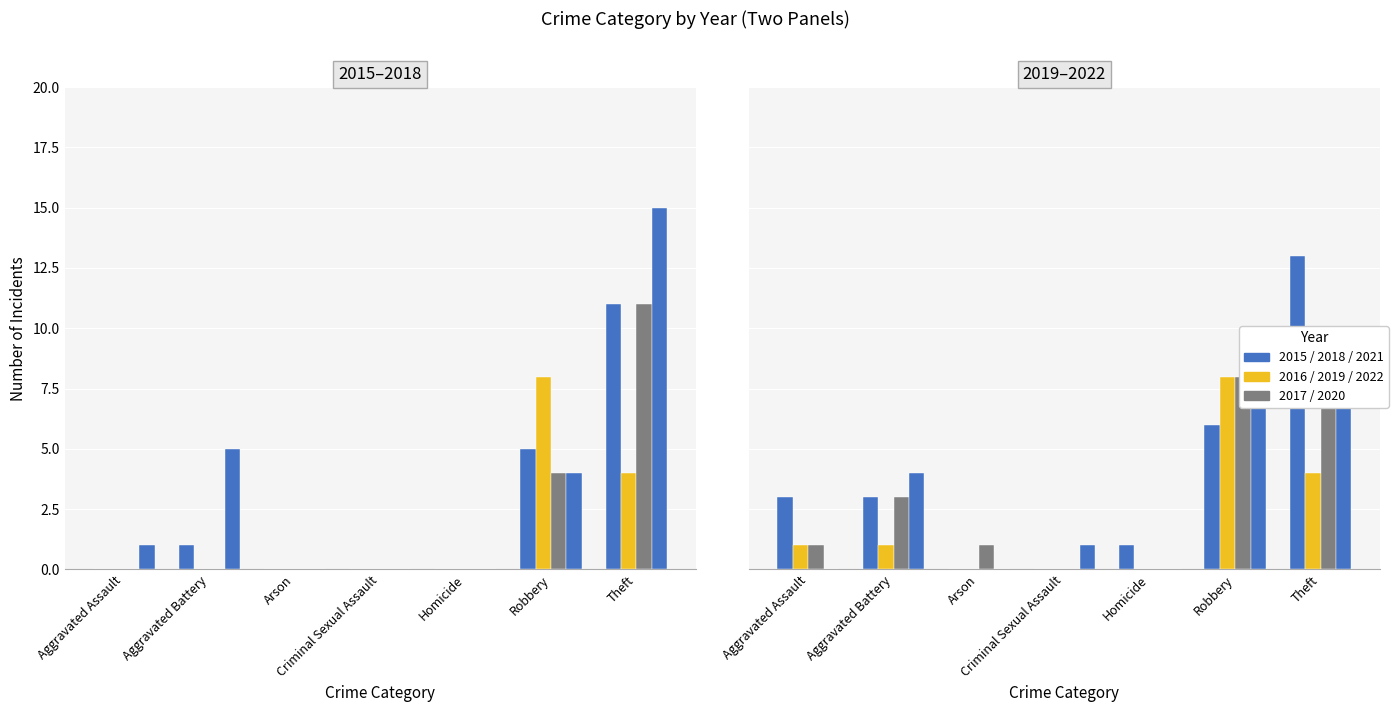

Does the chart contain stacked bars?

No